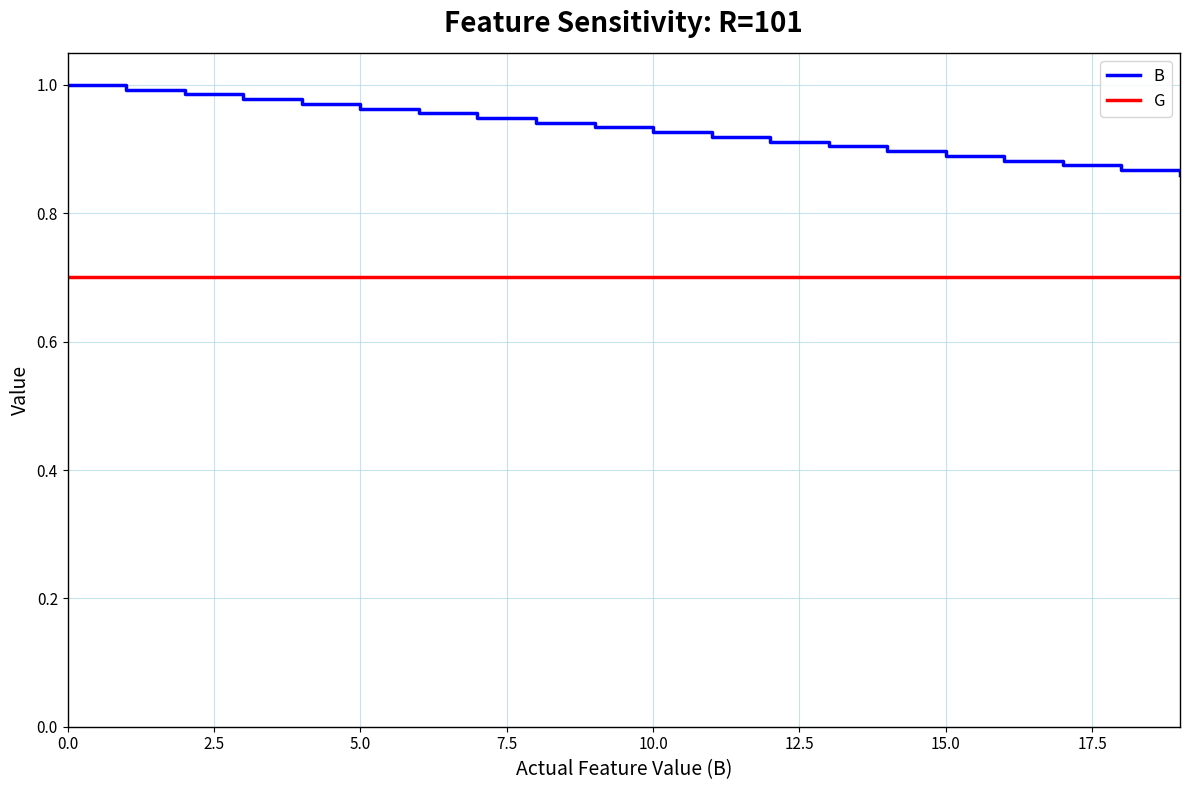

Which series has the largest range (max minus min)?

B